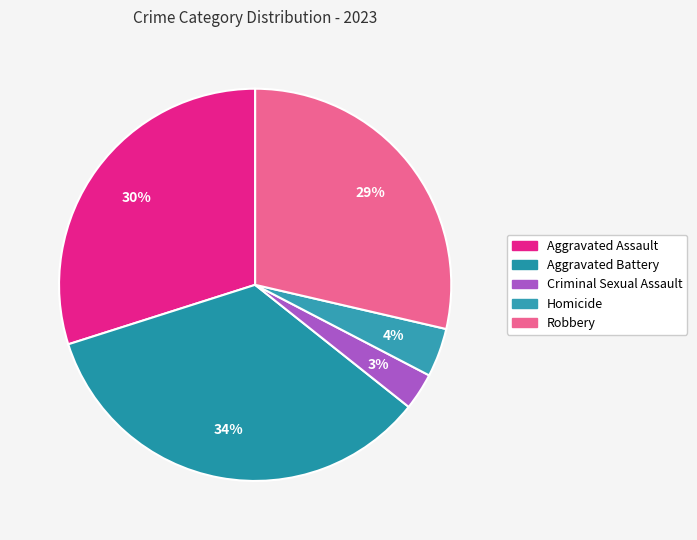

What percentage is the Homicide slice, to the nearest percent?

4%